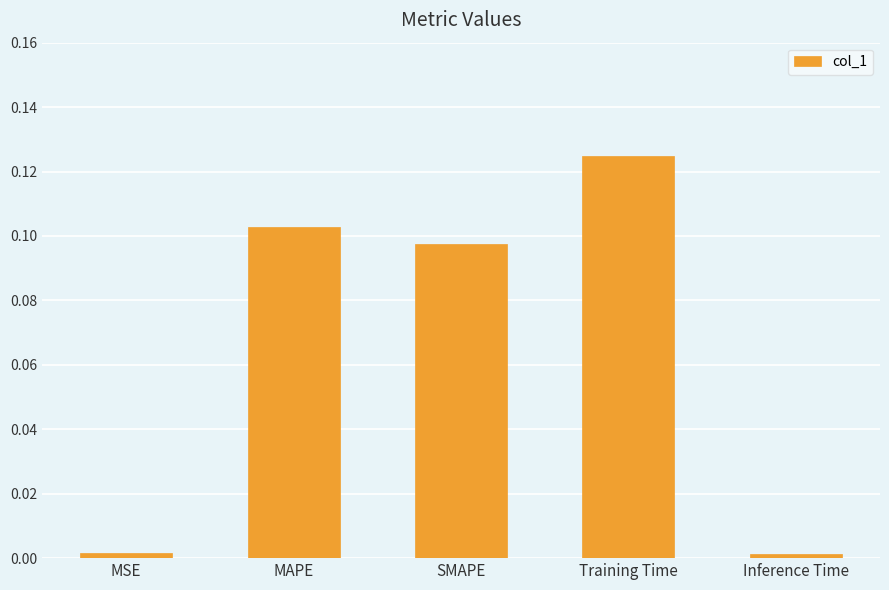

At which category does the chart reach its peak across all series?

Training Time